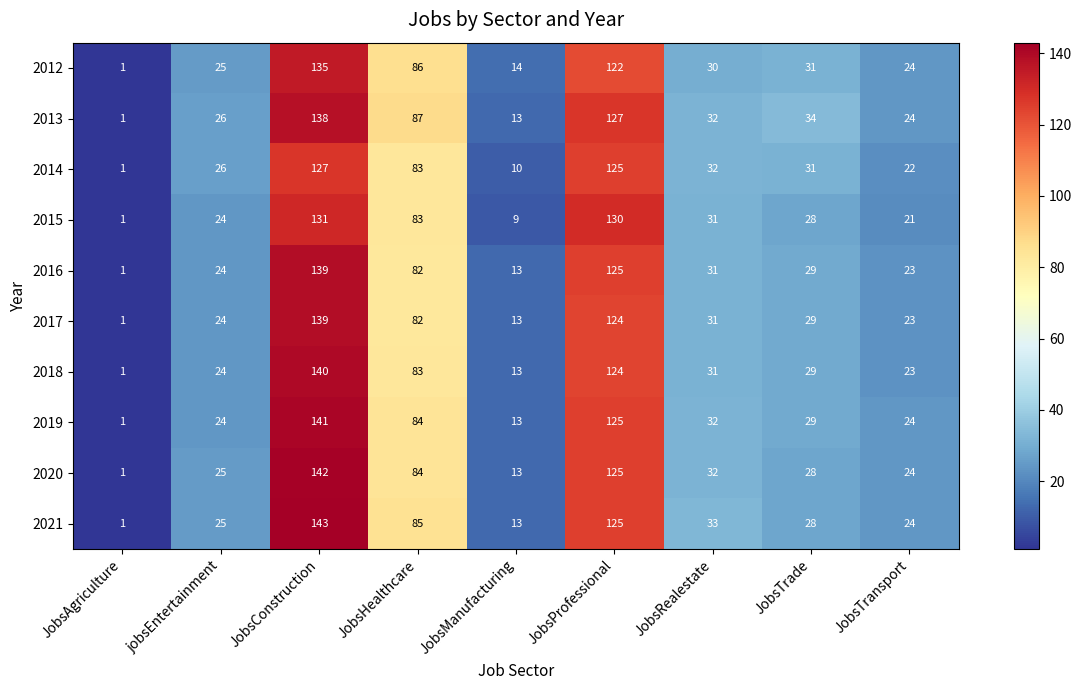

What is the difference between the maximum and minimum values in the 2016 series?

138